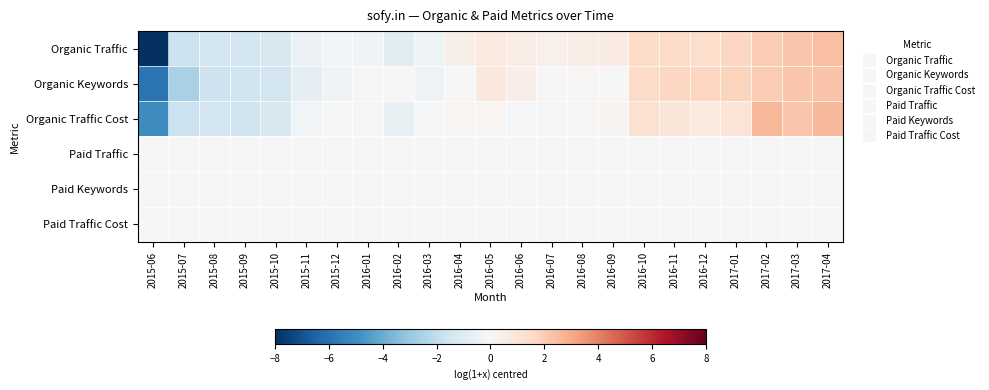

Count the number of data series in this chart.

6